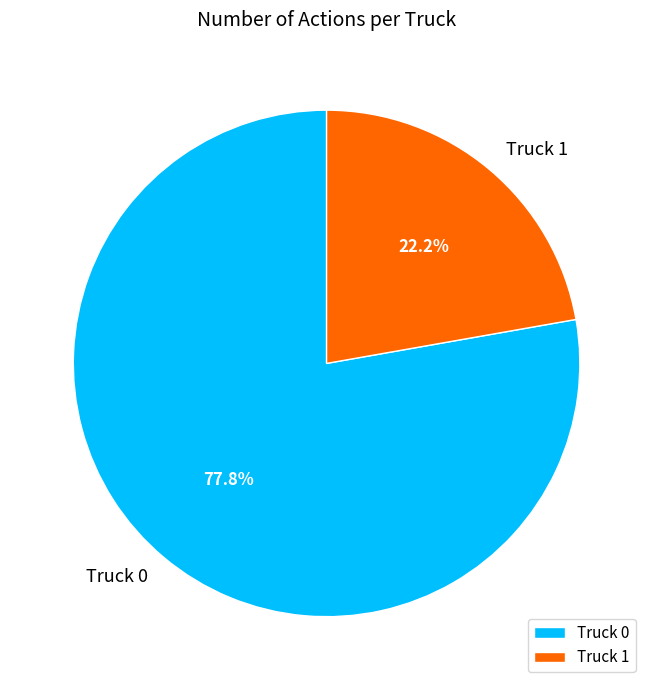

To the nearest percent, what portion does Truck 1 represent?

22%